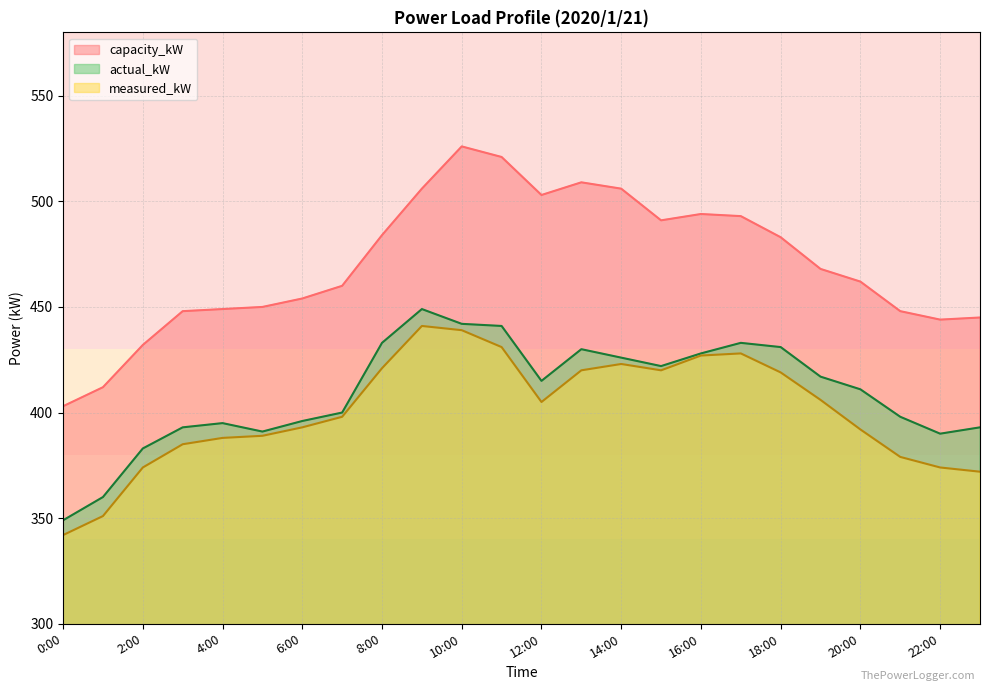

Where is the first local minimum for capacity_kW?

12:00